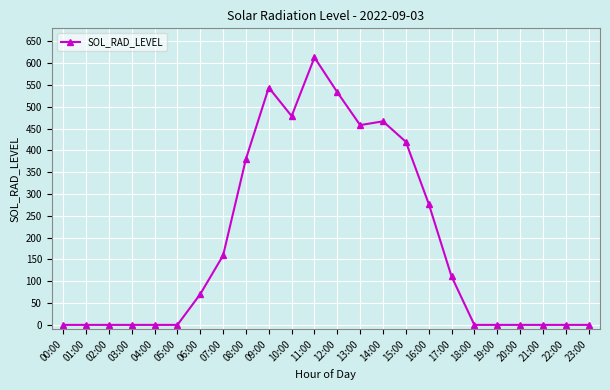

What is the maximum value shown in the chart?

613.2